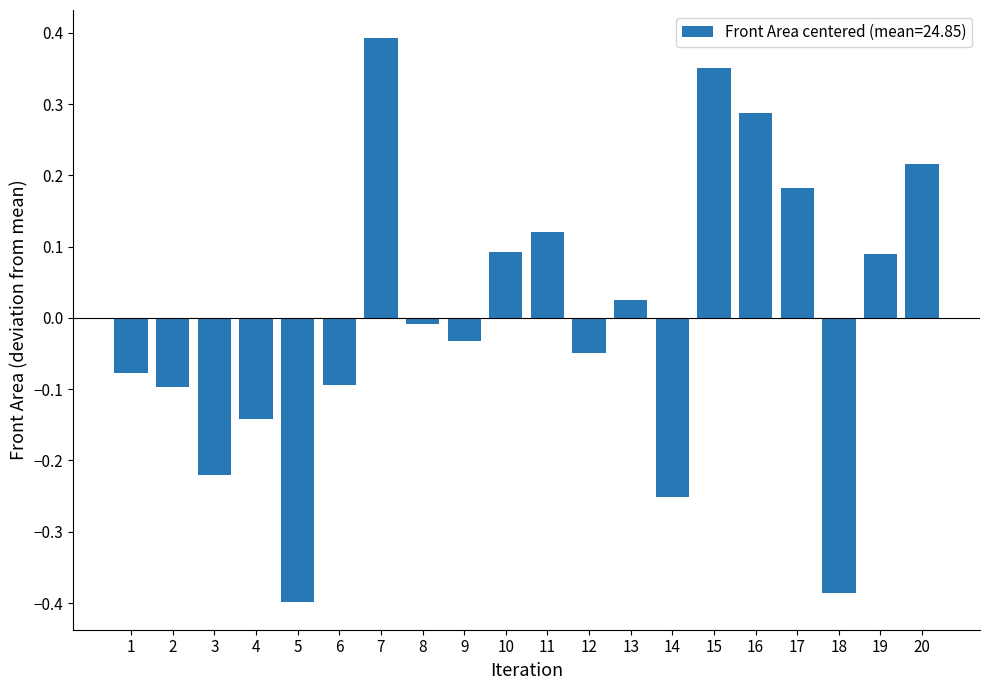

Where does the data first go above 0?

7